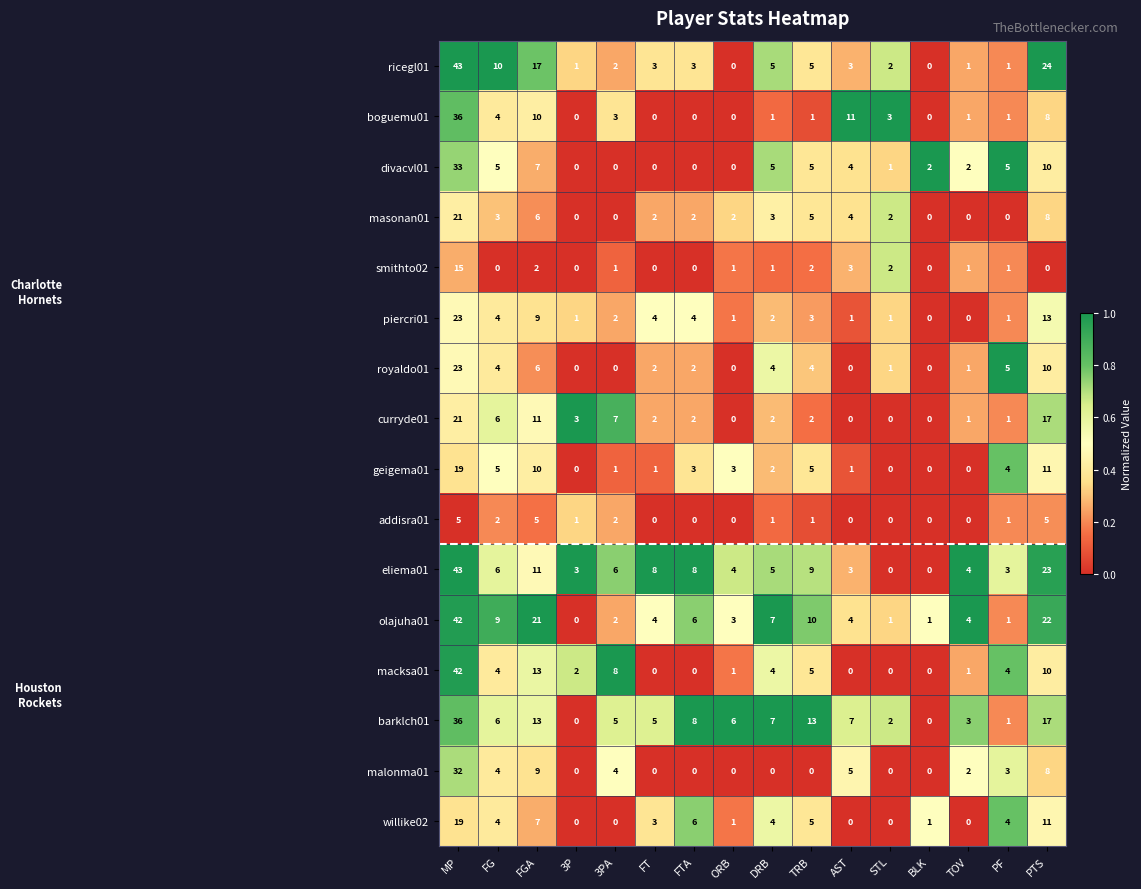

The olajuha01 series shows 3 at DRB. True or false?

False